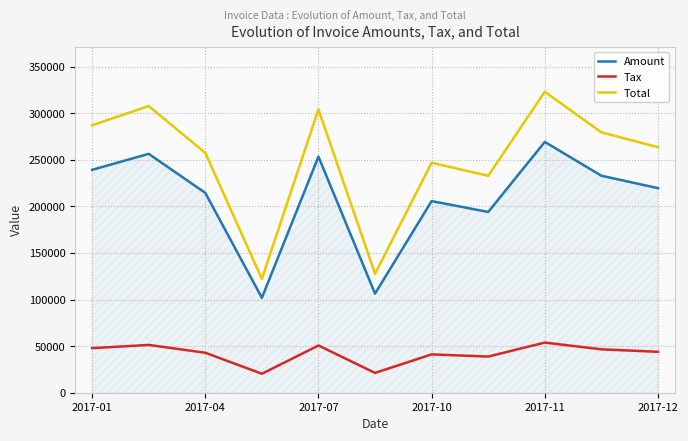

What is the greatest value displayed?

323032.0